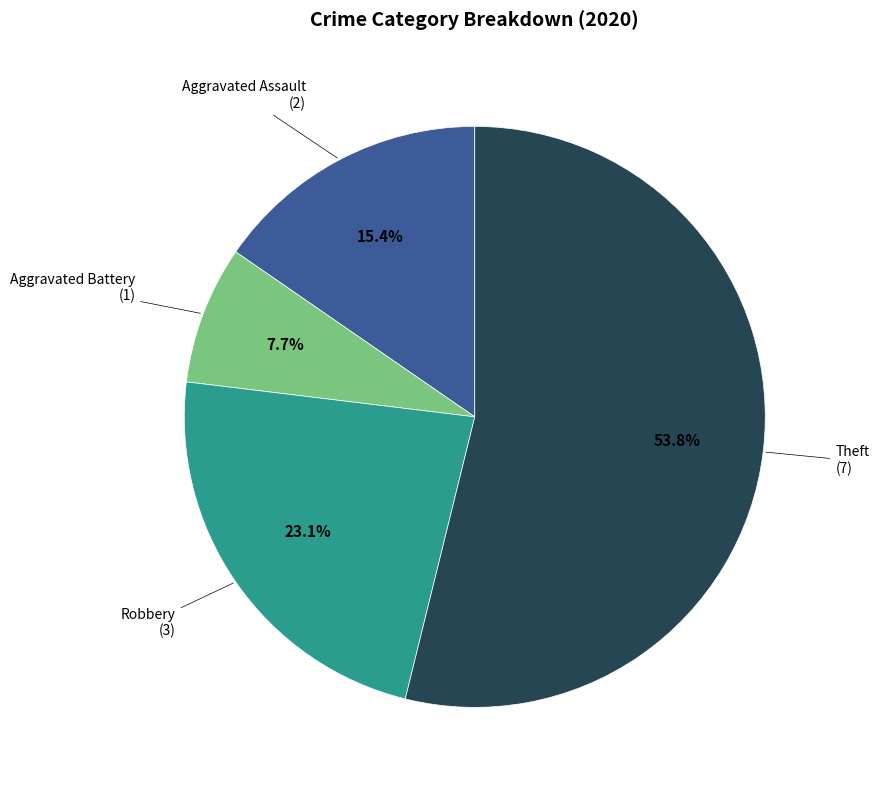

Does any single category account for the majority?

Yes